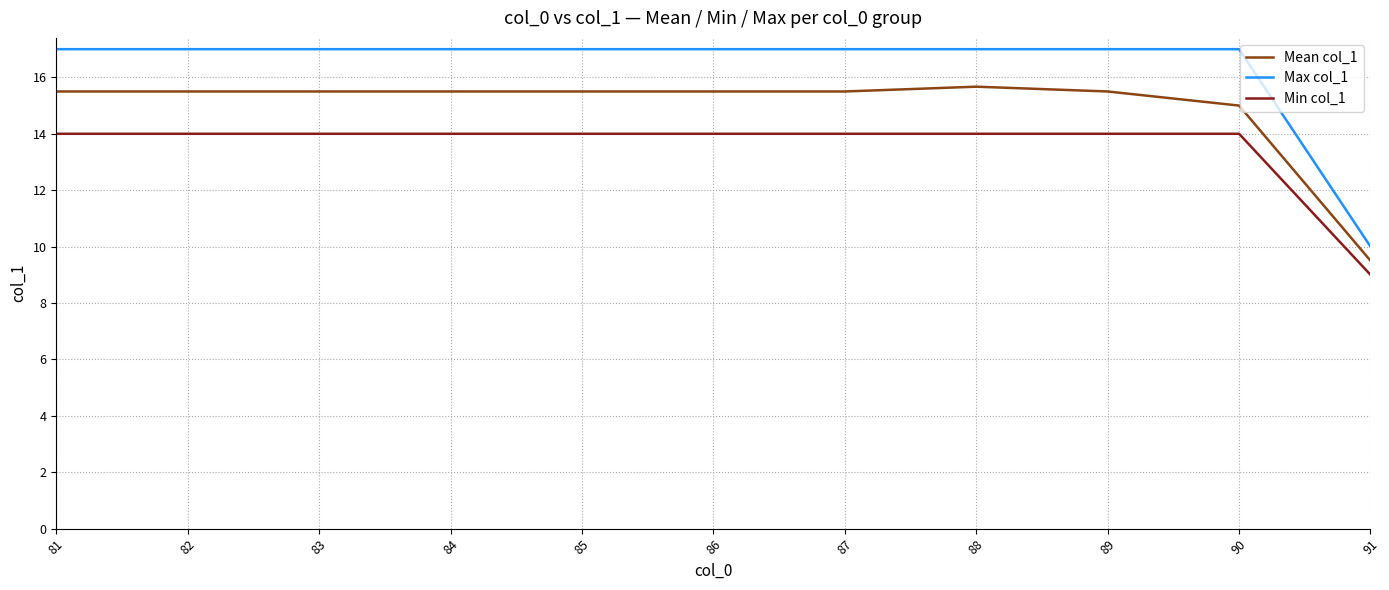

The value of Min col_1 at 84 is 3.8. True or false?

False